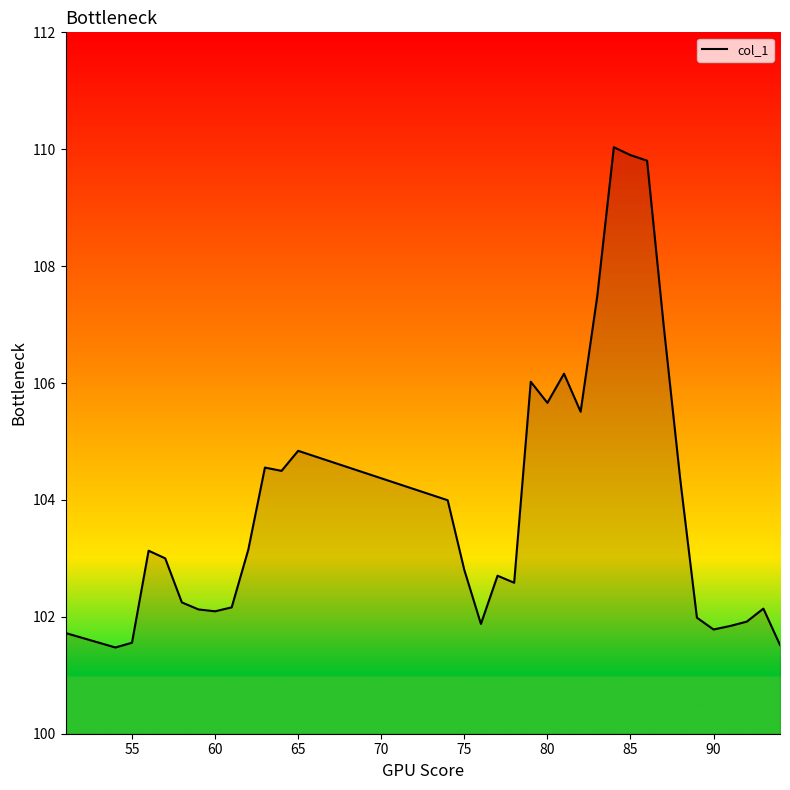

What is the greatest value displayed?

110.0